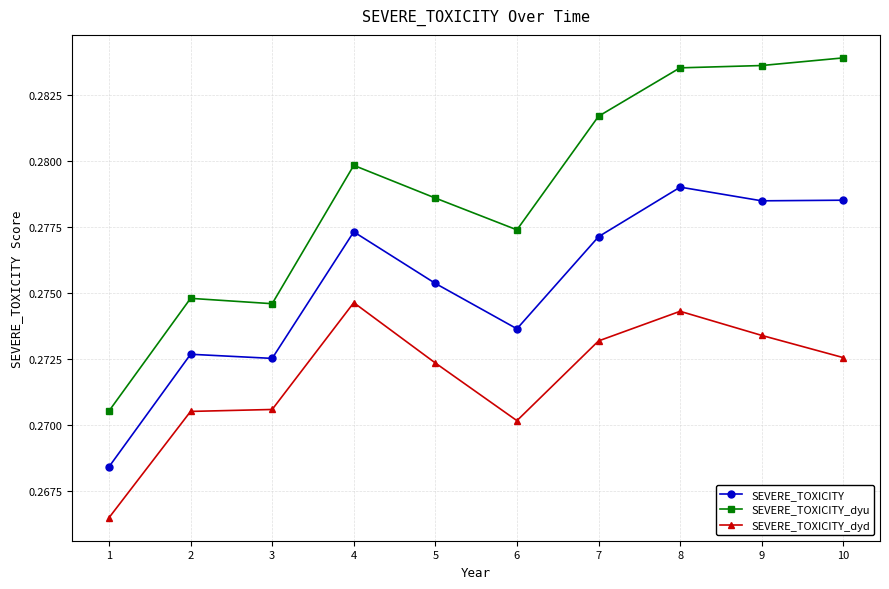

What are all the series names shown in the legend?

SEVERE_TOXICITY, SEVERE_TOXICITY_dyu, SEVERE_TOXICITY_dyd